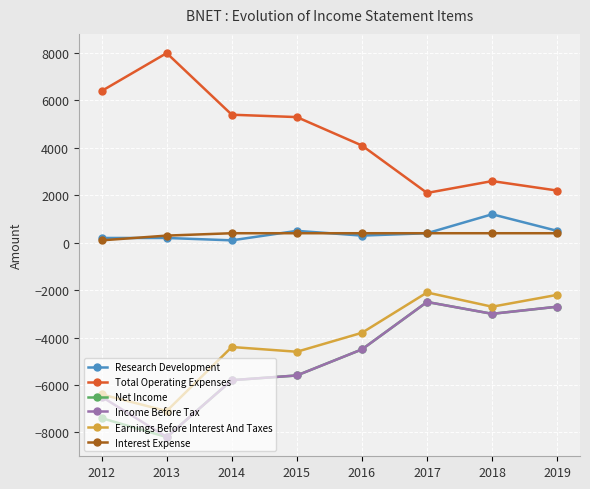

Reading right to left, transcribe all the data shown in this chart.

Research Development: 2019=500	2018=1200	2017=400	2016=300	2015=500	2014=100	2013=200	2012=200
Total Operating Expenses: 2019=2200	2018=2600	2017=2100	2016=4100	2015=5300	2014=5400	2013=8000	2012=6400
Net Income: 2019=-2700	2018=-3000	2017=-2500	2016=-4500	2015=-5600	2014=-5800	2013=-8200	2012=-7400
Income Before Tax: 2019=-2700	2018=-3000	2017=-2500	2016=-4500	2015=-5600	2014=-5800	2013=-8200	2012=-6500
Earnings Before Interest And Taxes: 2019=-2200	2018=-2700	2017=-2100	2016=-3800	2015=-4600	2014=-4400	2013=-7100	2012=-6400
Interest Expense: 2019=400	2018=400	2017=400	2016=400	2015=400	2014=400	2013=300	2012=100